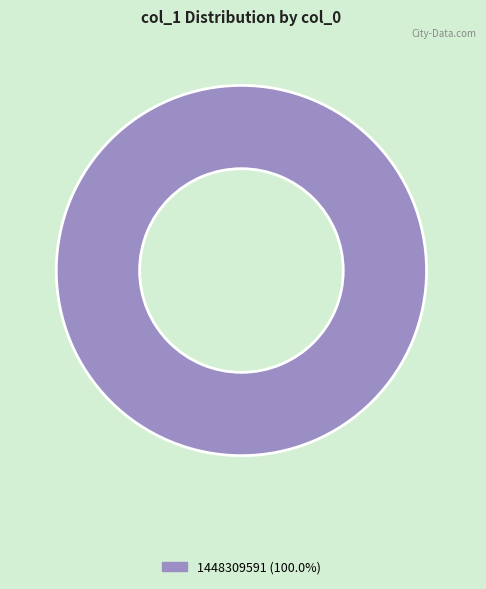

Is there any slice that represents more than half of the pie?

Yes